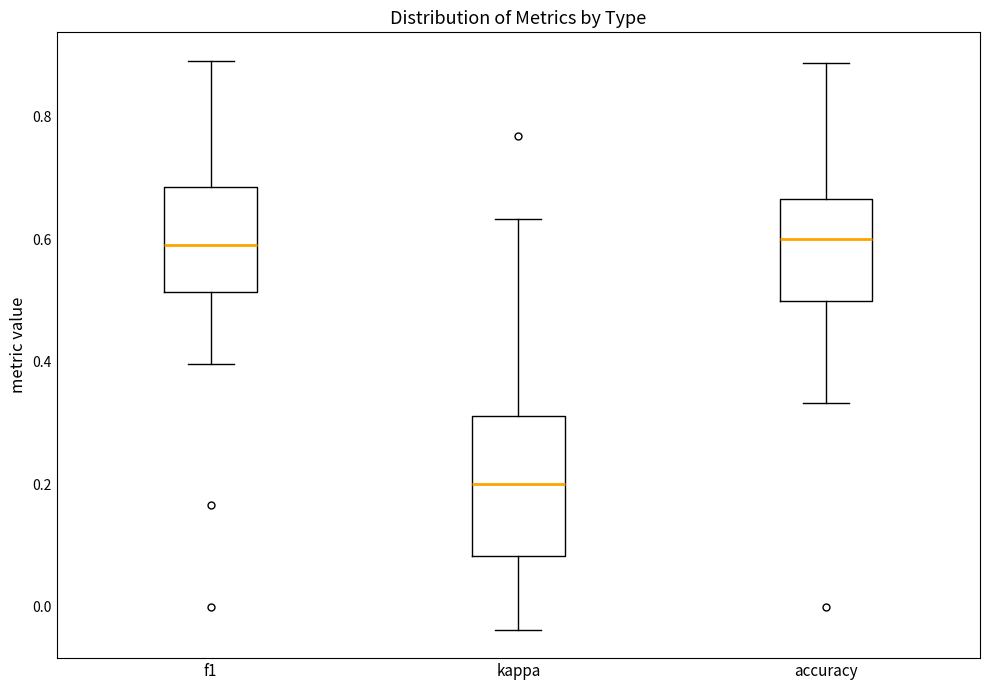

Comparing the boxes themselves (not the whiskers), which one is the tallest?

kappa